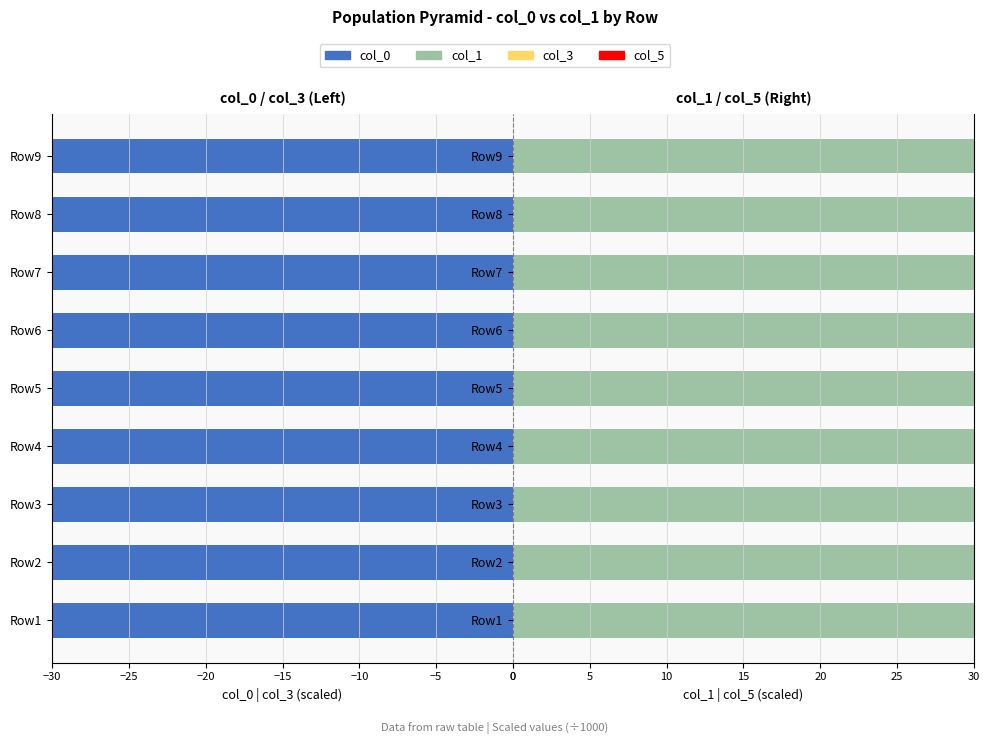

What is the difference between the maximum and minimum values in the col_1 series?

88.0